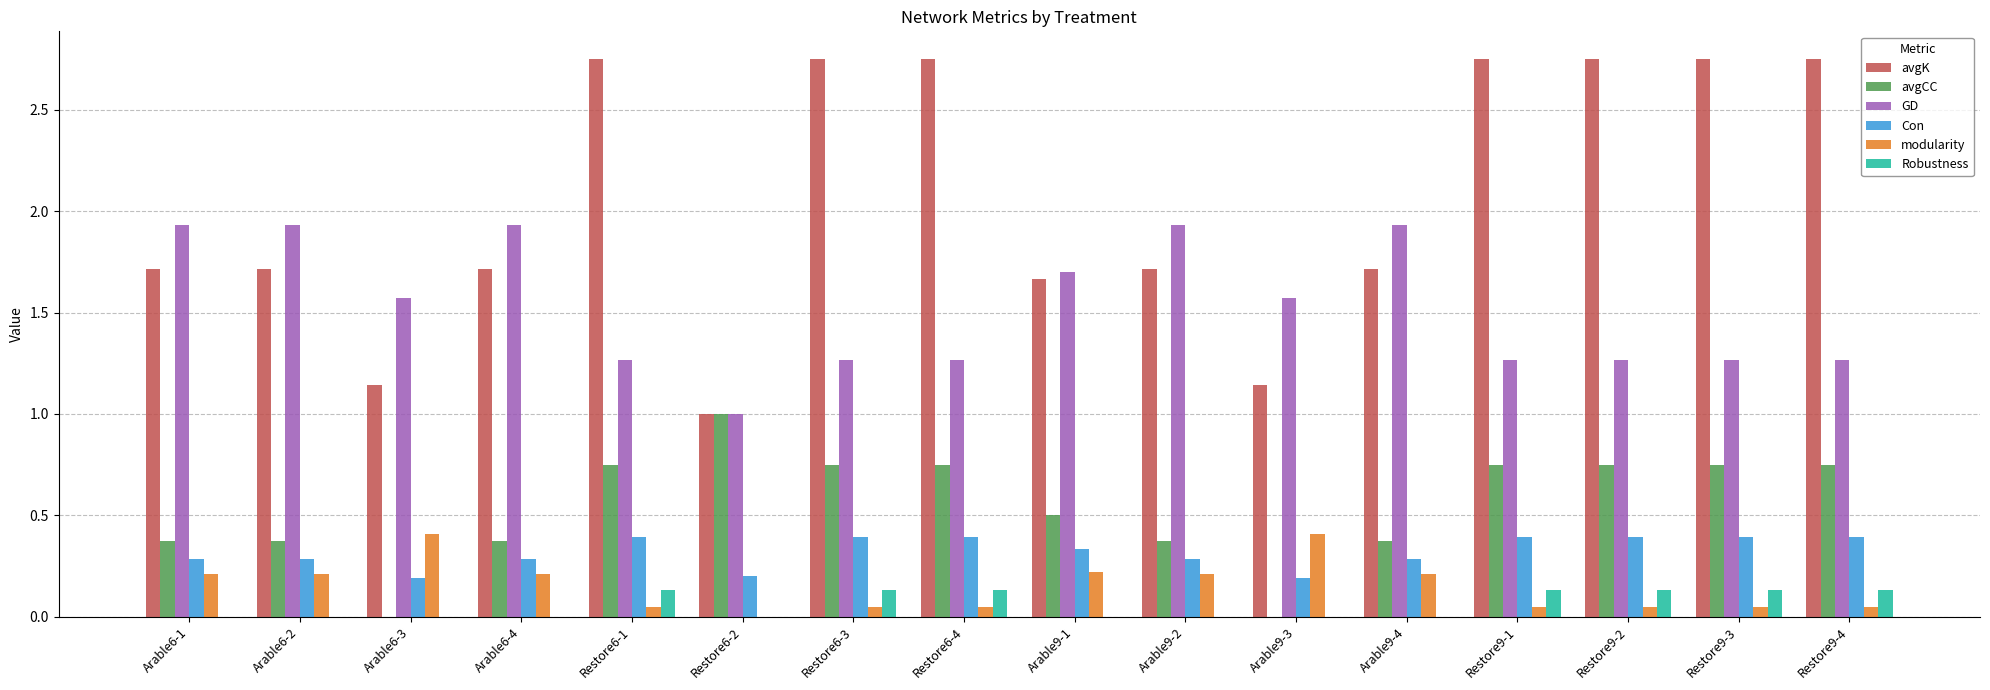

Between Arable6-3 and Restore6-1, which series saw the biggest shift?

avgK